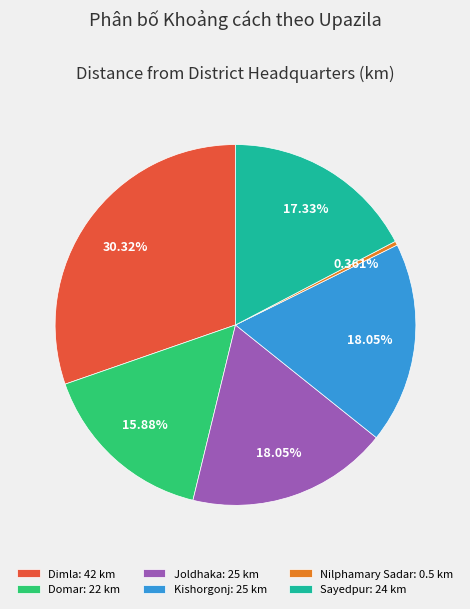

To the nearest percent, what percentage of the pie is Kishorgonj?

18%